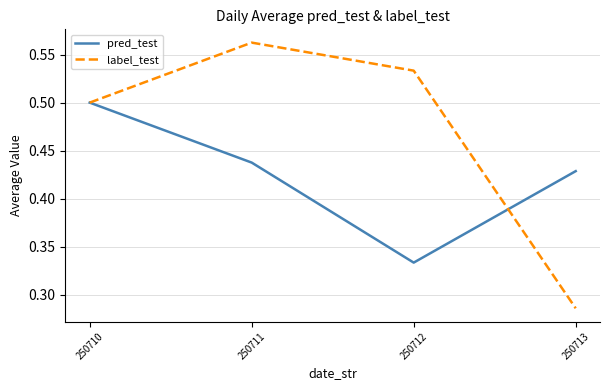

The label_test series shows 0.2 at 250711. True or false?

False